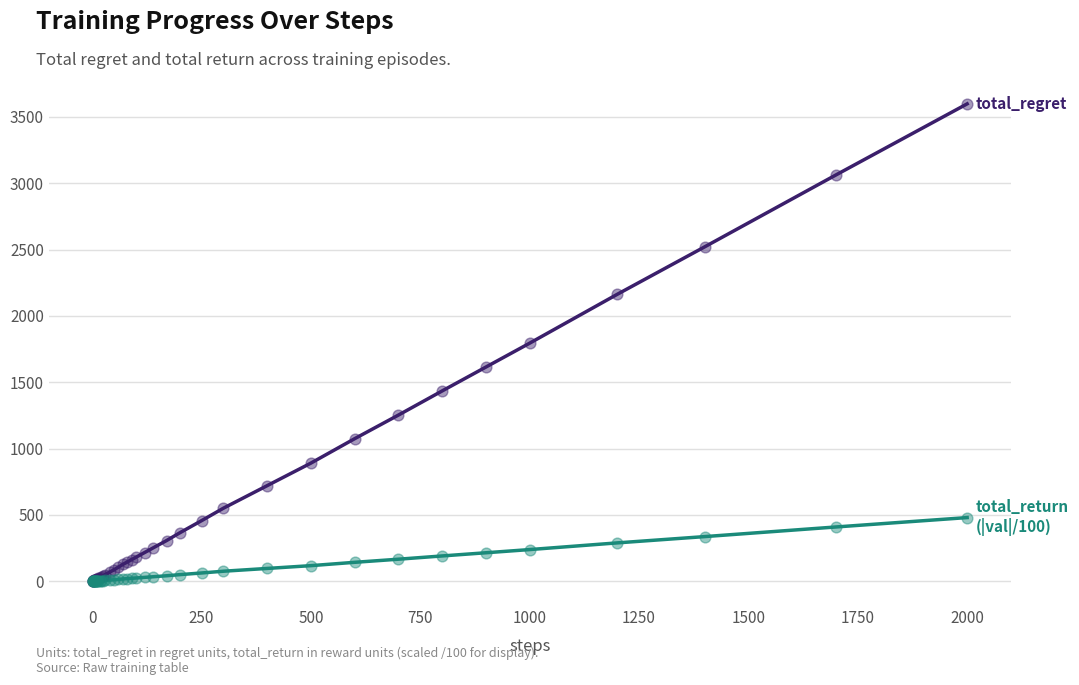

What is the maximum value shown in the chart?

3598.0